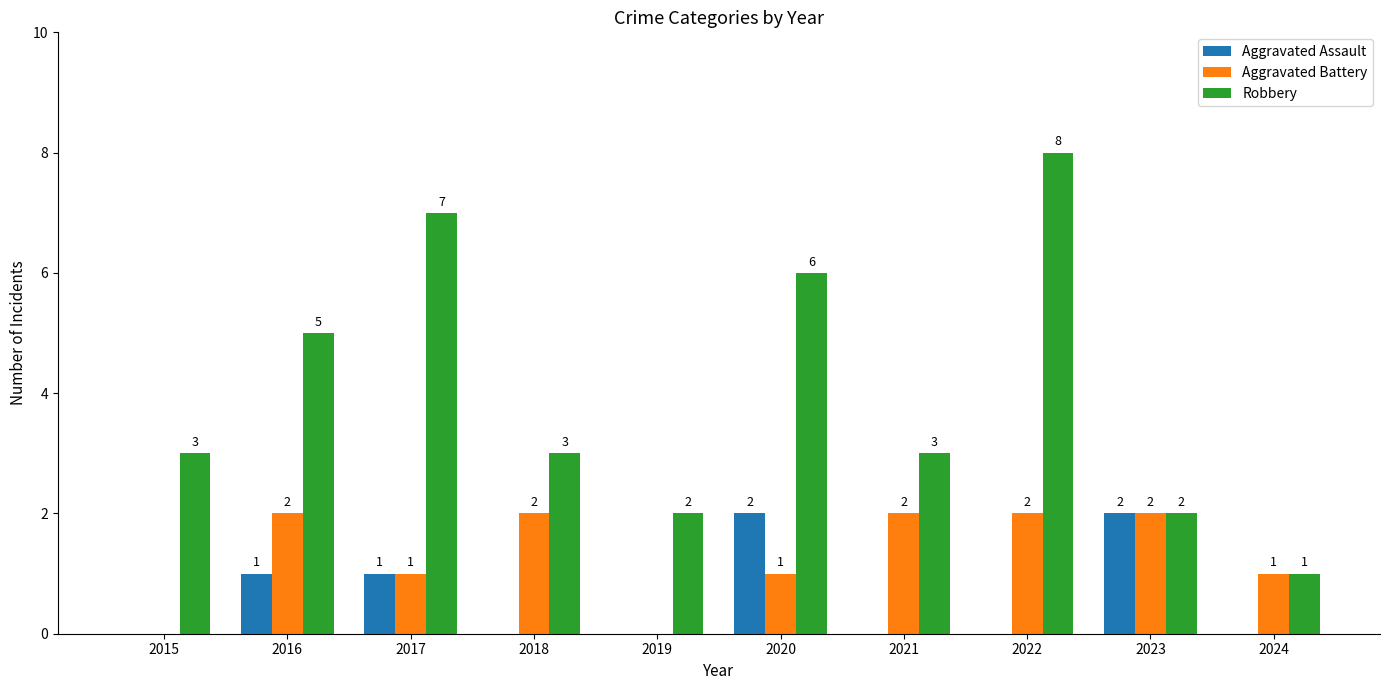

Is the value of Robbery at 2016 greater than the value of Aggravated Battery at 2016?

Yes